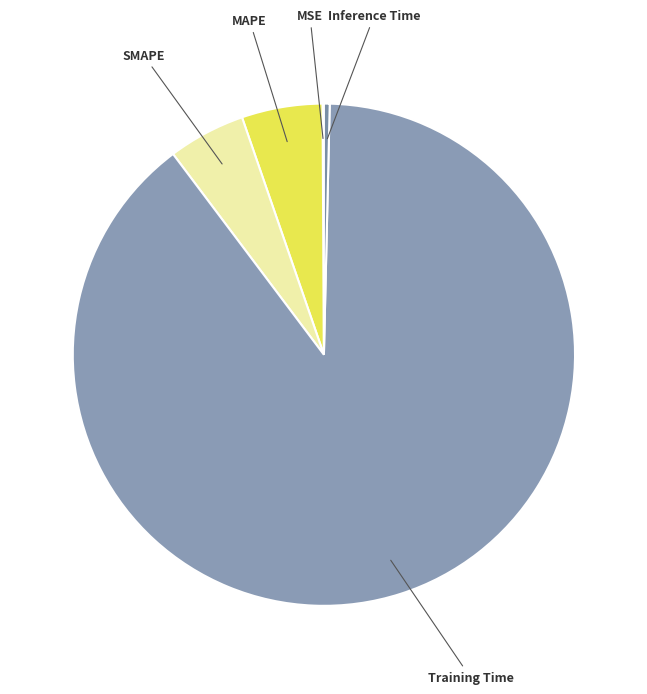

Is the sum of Training Time and SMAPE greater than half?

Yes